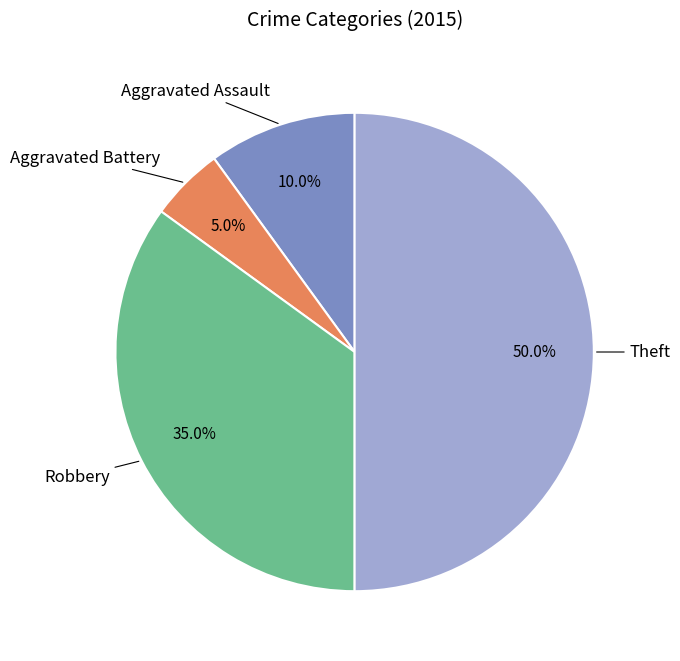

To the nearest percent, what is the average slice percentage?

25%